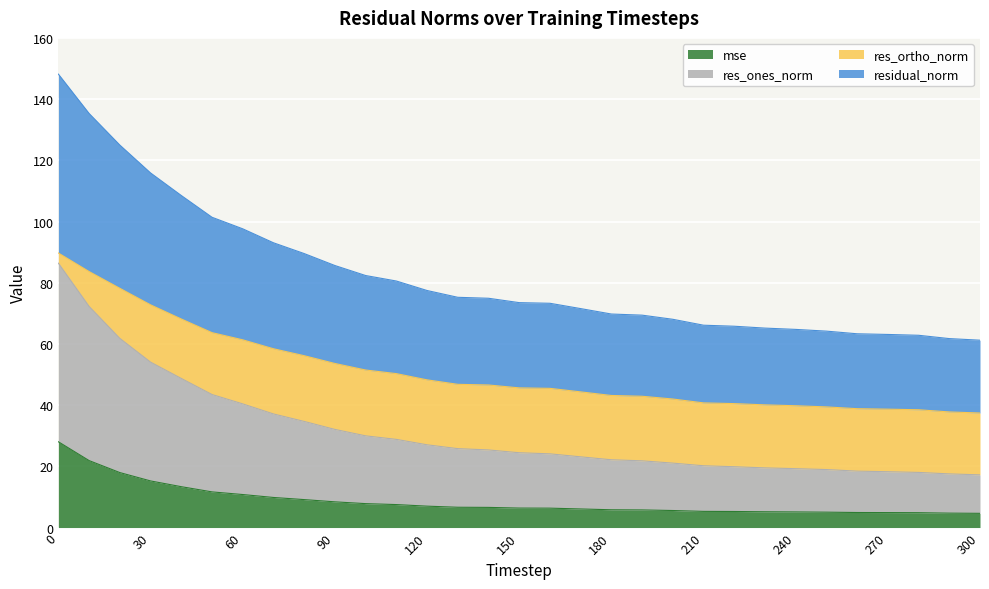

What is the highest value of the mse series?

28.0